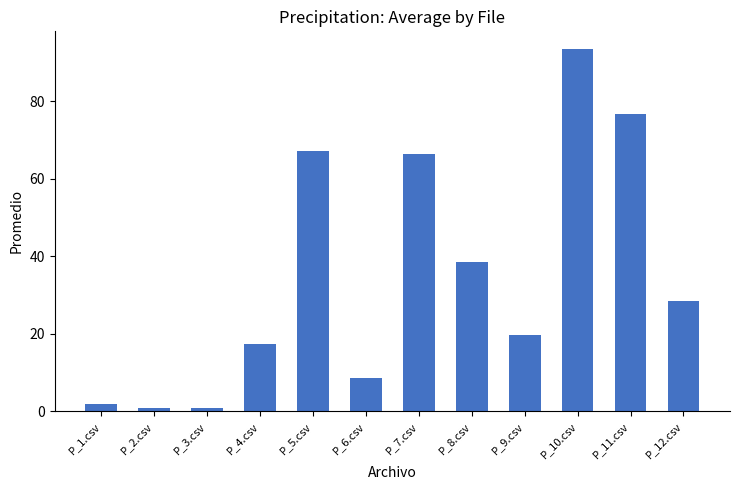

The chart shows a value of 1.9 at P_1.csv. True or false?

True